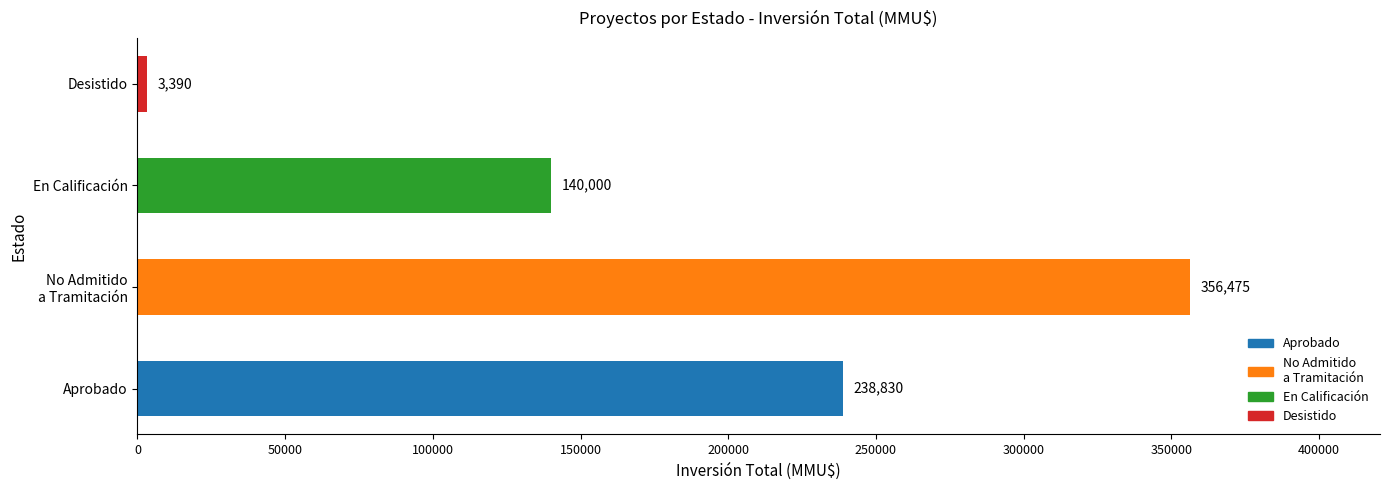

What is the difference between the maximum and minimum values?

353085